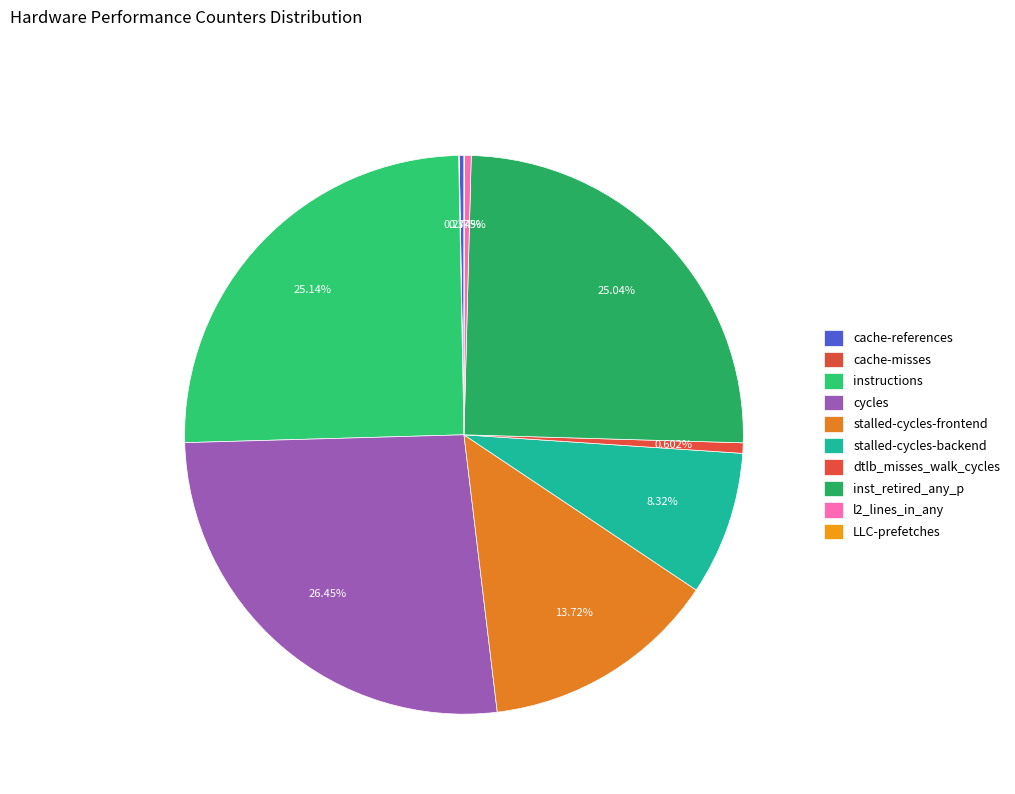

Is stalled-cycles-backend the majority of the pie?

No